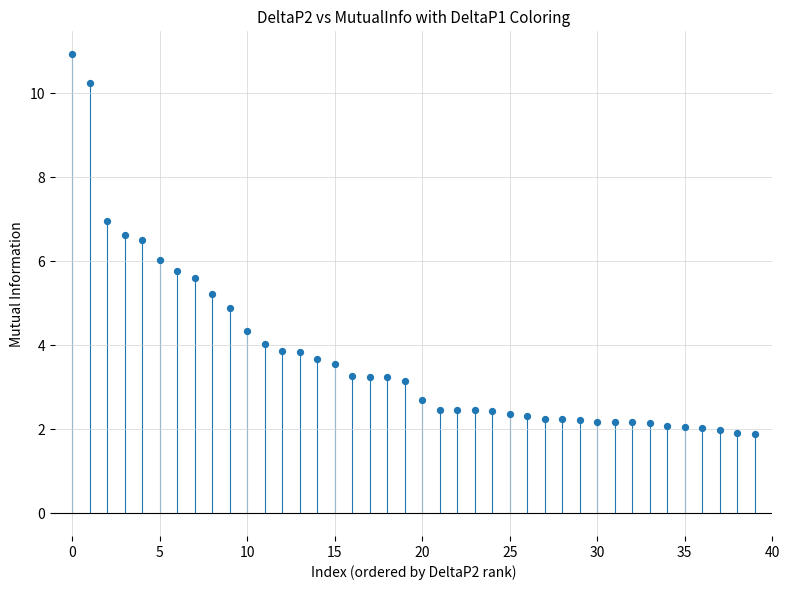

What is the range of Y values (max minus min)?

9.0